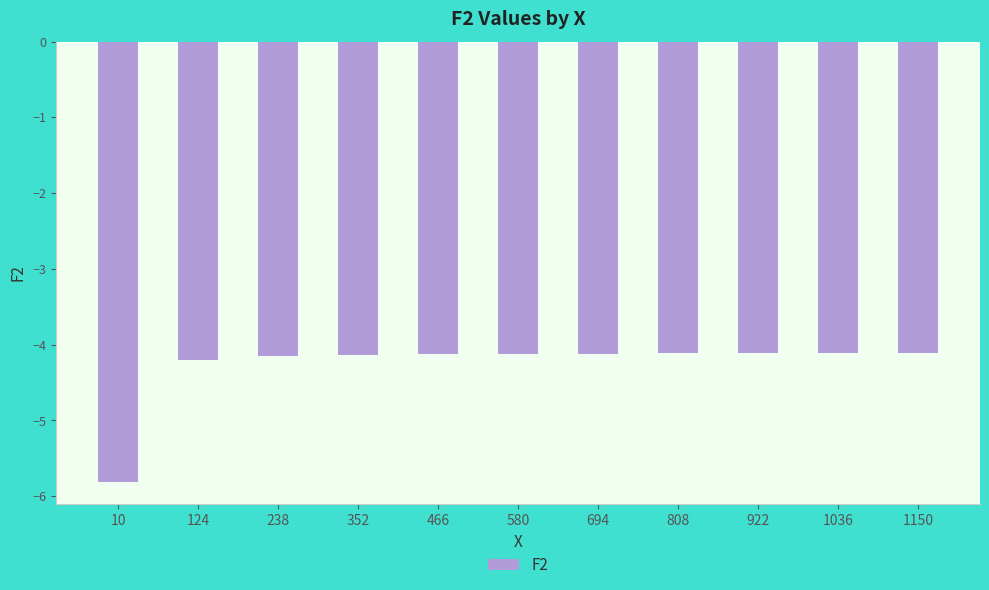

What is the change in value from 10 to 808?

+1.7